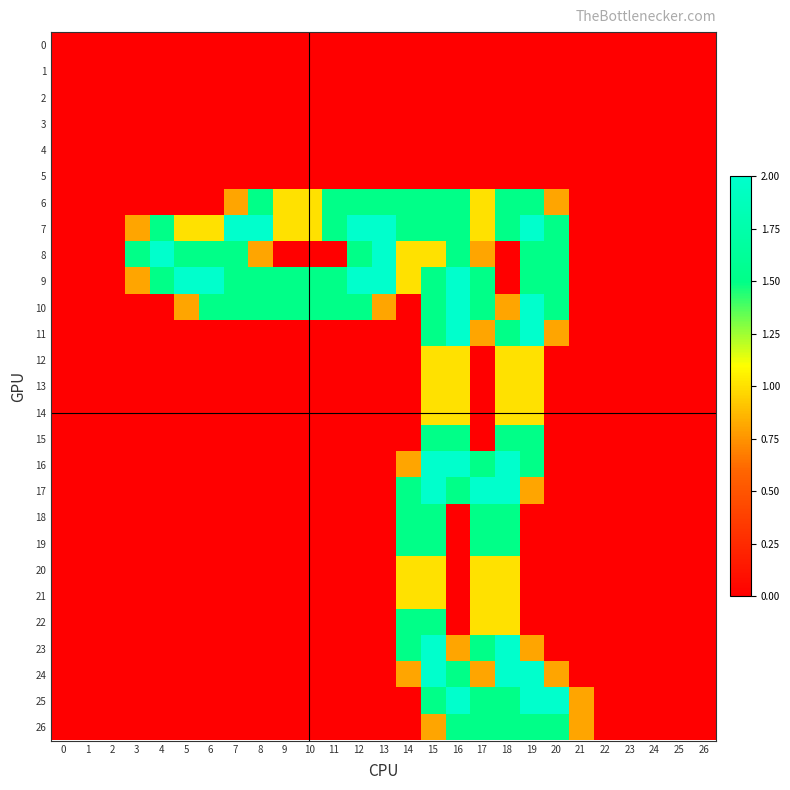

Reading left to right, what are all the values shown in this chart?

0: 0=0.0	1=0.0	2=0.0	3=0.0	4=0.0	5=0.0	6=0.0	7=0.0	8=0.0	9=0.0	10=0.0	11=0.0	12=0.0	13=0.0	14=0.0	15=0.0	16=0.0	17=0.0	18=0.0	19=0.0	20=0.0	21=0.0	22=0.0	23=0.0	24=0.0	25=0.0	26=0.0
1: 0=0.0	1=0.0	2=0.0	3=0.0	4=0.0	5=0.0	6=0.0	7=0.0	8=0.0	9=0.0	10=0.0	11=0.0	12=0.0	13=0.0	14=0.0	15=0.0	16=0.0	17=0.0	18=0.0	19=0.0	20=0.0	21=0.0	22=0.0	23=0.0	24=0.0	25=0.0	26=0.0
2: 0=0.0	1=0.0	2=0.0	3=0.0	4=0.0	5=0.0	6=0.0	7=0.0	8=0.0	9=0.0	10=0.0	11=0.0	12=0.0	13=0.0	14=0.0	15=0.0	16=0.0	17=0.0	18=0.0	19=0.0	20=0.0	21=0.0	22=0.0	23=0.0	24=0.0	25=0.0	26=0.0
3: 0=0.0	1=0.0	2=0.0	3=0.0	4=0.0	5=0.0	6=0.0	7=0.0	8=0.0	9=0.0	10=0.0	11=0.0	12=0.0	13=0.0	14=0.0	15=0.0	16=0.0	17=0.0	18=0.0	19=0.0	20=0.0	21=0.0	22=0.0	23=0.0	24=0.0	25=0.0	26=0.0
4: 0=0.0	1=0.0	2=0.0	3=0.0	4=0.0	5=0.0	6=0.0	7=0.0	8=0.0	9=0.0	10=0.0	11=0.0	12=0.0	13=0.0	14=0.0	15=0.0	16=0.0	17=0.0	18=0.0	19=0.0	20=0.0	21=0.0	22=0.0	23=0.0	24=0.0	25=0.0	26=0.0
5: 0=0.0	1=0.0	2=0.0	3=0.0	4=0.0	5=0.0	6=0.0	7=0.0	8=0.0	9=0.0	10=0.0	11=0.0	12=0.0	13=0.0	14=0.0	15=0.0	16=0.0	17=0.0	18=0.0	19=0.0	20=0.0	21=0.0	22=0.0	23=0.0	24=0.0	25=0.0	26=0.0
6: 0=0.0	1=0.0	2=0.0	3=0.0	4=0.0	5=0.0	6=0.0	7=0.8	8=1.5	9=1.0	10=1.0	11=1.5	12=1.5	13=1.5	14=1.5	15=1.5	16=1.5	17=1.0	18=1.5	19=1.5	20=0.8	21=0.0	22=0.0	23=0.0	24=0.0	25=0.0	26=0.0
7: 0=0.0	1=0.0	2=0.0	3=0.8	4=1.5	5=1.0	6=1.0	7=2.0	8=2.0	9=1.0	10=1.0	11=1.5	12=2.0	13=2.0	14=1.5	15=1.5	16=1.5	17=1.0	18=1.5	19=2.0	20=1.5	21=0.0	22=0.0	23=0.0	24=0.0	25=0.0	26=0.0
8: 0=0.0	1=0.0	2=0.0	3=1.5	4=2.0	5=1.5	6=1.5	7=1.5	8=0.8	9=0.0	10=0.0	11=0.0	12=1.5	13=2.0	14=1.0	15=1.0	16=1.5	17=0.8	18=0.0	19=1.5	20=1.5	21=0.0	22=0.0	23=0.0	24=0.0	25=0.0	26=0.0
9: 0=0.0	1=0.0	2=0.0	3=0.8	4=1.5	5=2.0	6=2.0	7=1.5	8=1.5	9=1.5	10=1.5	11=1.5	12=2.0	13=2.0	14=1.0	15=1.5	16=2.0	17=1.5	18=0.0	19=1.5	20=1.5	21=0.0	22=0.0	23=0.0	24=0.0	25=0.0	26=0.0
10: 0=0.0	1=0.0	2=0.0	3=0.0	4=0.0	5=0.8	6=1.5	7=1.5	8=1.5	9=1.5	10=1.5	11=1.5	12=1.5	13=0.8	14=0.0	15=1.5	16=2.0	17=1.5	18=0.8	19=2.0	20=1.5	21=0.0	22=0.0	23=0.0	24=0.0	25=0.0	26=0.0
11: 0=0.0	1=0.0	2=0.0	3=0.0	4=0.0	5=0.0	6=0.0	7=0.0	8=0.0	9=0.0	10=0.0	11=0.0	12=0.0	13=0.0	14=0.0	15=1.5	16=2.0	17=0.8	18=1.5	19=2.0	20=0.8	21=0.0	22=0.0	23=0.0	24=0.0	25=0.0	26=0.0
12: 0=0.0	1=0.0	2=0.0	3=0.0	4=0.0	5=0.0	6=0.0	7=0.0	8=0.0	9=0.0	10=0.0	11=0.0	12=0.0	13=0.0	14=0.0	15=1.0	16=1.0	17=0.0	18=1.0	19=1.0	20=0.0	21=0.0	22=0.0	23=0.0	24=0.0	25=0.0	26=0.0
13: 0=0.0	1=0.0	2=0.0	3=0.0	4=0.0	5=0.0	6=0.0	7=0.0	8=0.0	9=0.0	10=0.0	11=0.0	12=0.0	13=0.0	14=0.0	15=1.0	16=1.0	17=0.0	18=1.0	19=1.0	20=0.0	21=0.0	22=0.0	23=0.0	24=0.0	25=0.0	26=0.0
14: 0=0.0	1=0.0	2=0.0	3=0.0	4=0.0	5=0.0	6=0.0	7=0.0	8=0.0	9=0.0	10=0.0	11=0.0	12=0.0	13=0.0	14=0.0	15=1.0	16=1.0	17=0.0	18=1.0	19=1.0	20=0.0	21=0.0	22=0.0	23=0.0	24=0.0	25=0.0	26=0.0
15: 0=0.0	1=0.0	2=0.0	3=0.0	4=0.0	5=0.0	6=0.0	7=0.0	8=0.0	9=0.0	10=0.0	11=0.0	12=0.0	13=0.0	14=0.0	15=1.5	16=1.5	17=0.0	18=1.5	19=1.5	20=0.0	21=0.0	22=0.0	23=0.0	24=0.0	25=0.0	26=0.0
16: 0=0.0	1=0.0	2=0.0	3=0.0	4=0.0	5=0.0	6=0.0	7=0.0	8=0.0	9=0.0	10=0.0	11=0.0	12=0.0	13=0.0	14=0.8	15=2.0	16=2.0	17=1.5	18=2.0	19=1.5	20=0.0	21=0.0	22=0.0	23=0.0	24=0.0	25=0.0	26=0.0
17: 0=0.0	1=0.0	2=0.0	3=0.0	4=0.0	5=0.0	6=0.0	7=0.0	8=0.0	9=0.0	10=0.0	11=0.0	12=0.0	13=0.0	14=1.5	15=2.0	16=1.5	17=2.0	18=2.0	19=0.8	20=0.0	21=0.0	22=0.0	23=0.0	24=0.0	25=0.0	26=0.0
18: 0=0.0	1=0.0	2=0.0	3=0.0	4=0.0	5=0.0	6=0.0	7=0.0	8=0.0	9=0.0	10=0.0	11=0.0	12=0.0	13=0.0	14=1.5	15=1.5	16=0.0	17=1.5	18=1.5	19=0.0	20=0.0	21=0.0	22=0.0	23=0.0	24=0.0	25=0.0	26=0.0
19: 0=0.0	1=0.0	2=0.0	3=0.0	4=0.0	5=0.0	6=0.0	7=0.0	8=0.0	9=0.0	10=0.0	11=0.0	12=0.0	13=0.0	14=1.5	15=1.5	16=0.0	17=1.5	18=1.5	19=0.0	20=0.0	21=0.0	22=0.0	23=0.0	24=0.0	25=0.0	26=0.0
20: 0=0.0	1=0.0	2=0.0	3=0.0	4=0.0	5=0.0	6=0.0	7=0.0	8=0.0	9=0.0	10=0.0	11=0.0	12=0.0	13=0.0	14=1.0	15=1.0	16=0.0	17=1.0	18=1.0	19=0.0	20=0.0	21=0.0	22=0.0	23=0.0	24=0.0	25=0.0	26=0.0
21: 0=0.0	1=0.0	2=0.0	3=0.0	4=0.0	5=0.0	6=0.0	7=0.0	8=0.0	9=0.0	10=0.0	11=0.0	12=0.0	13=0.0	14=1.0	15=1.0	16=0.0	17=1.0	18=1.0	19=0.0	20=0.0	21=0.0	22=0.0	23=0.0	24=0.0	25=0.0	26=0.0
22: 0=0.0	1=0.0	2=0.0	3=0.0	4=0.0	5=0.0	6=0.0	7=0.0	8=0.0	9=0.0	10=0.0	11=0.0	12=0.0	13=0.0	14=1.5	15=1.5	16=0.0	17=1.0	18=1.0	19=0.0	20=0.0	21=0.0	22=0.0	23=0.0	24=0.0	25=0.0	26=0.0
23: 0=0.0	1=0.0	2=0.0	3=0.0	4=0.0	5=0.0	6=0.0	7=0.0	8=0.0	9=0.0	10=0.0	11=0.0	12=0.0	13=0.0	14=1.5	15=2.0	16=0.8	17=1.5	18=2.0	19=0.8	20=0.0	21=0.0	22=0.0	23=0.0	24=0.0	25=0.0	26=0.0
24: 0=0.0	1=0.0	2=0.0	3=0.0	4=0.0	5=0.0	6=0.0	7=0.0	8=0.0	9=0.0	10=0.0	11=0.0	12=0.0	13=0.0	14=0.8	15=2.0	16=1.5	17=0.8	18=2.0	19=2.0	20=0.8	21=0.0	22=0.0	23=0.0	24=0.0	25=0.0	26=0.0
25: 0=0.0	1=0.0	2=0.0	3=0.0	4=0.0	5=0.0	6=0.0	7=0.0	8=0.0	9=0.0	10=0.0	11=0.0	12=0.0	13=0.0	14=0.0	15=1.5	16=2.0	17=1.5	18=1.5	19=2.0	20=2.0	21=0.8	22=0.0	23=0.0	24=0.0	25=0.0	26=0.0
26: 0=0.0	1=0.0	2=0.0	3=0.0	4=0.0	5=0.0	6=0.0	7=0.0	8=0.0	9=0.0	10=0.0	11=0.0	12=0.0	13=0.0	14=0.0	15=0.8	16=1.5	17=1.5	18=1.5	19=1.5	20=1.5	21=0.8	22=0.0	23=0.0	24=0.0	25=0.0	26=0.0